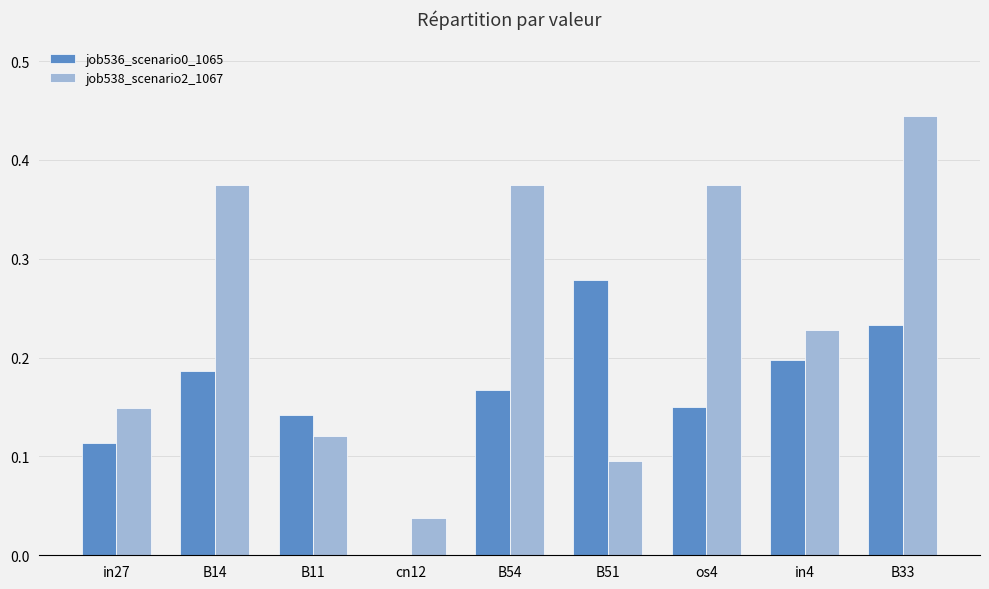

What is the sum of the job538_scenario2_1067 values at B33 and in27?

0.6